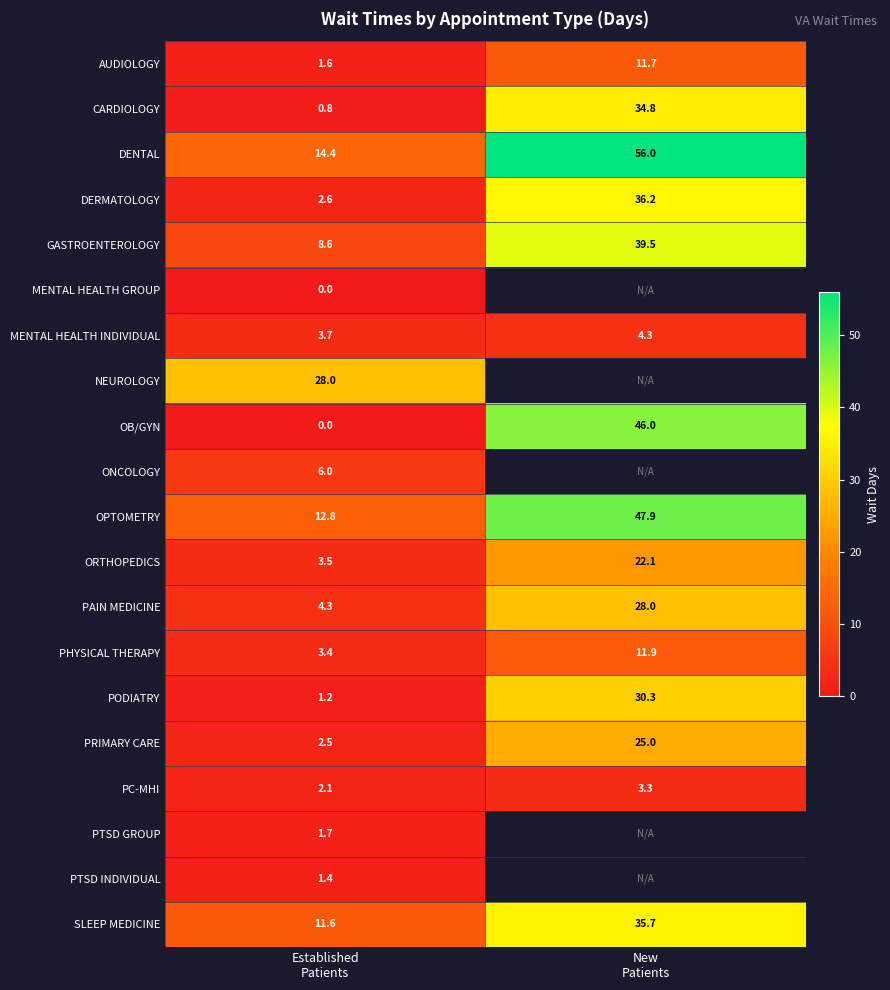

What is the difference between the maximum and minimum values in the DENTAL series?

41.6